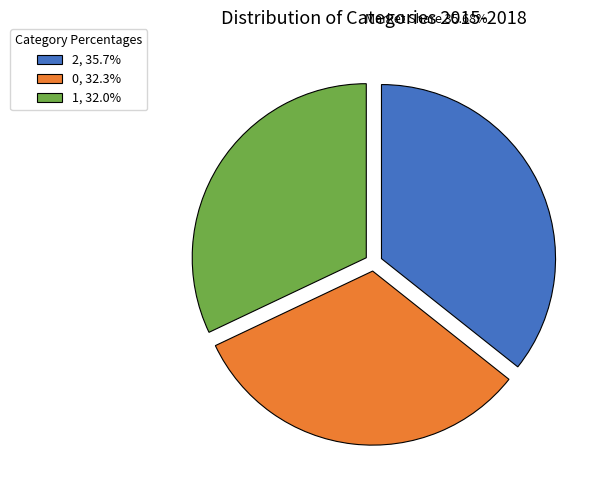

Is there a majority slice in this chart?

No